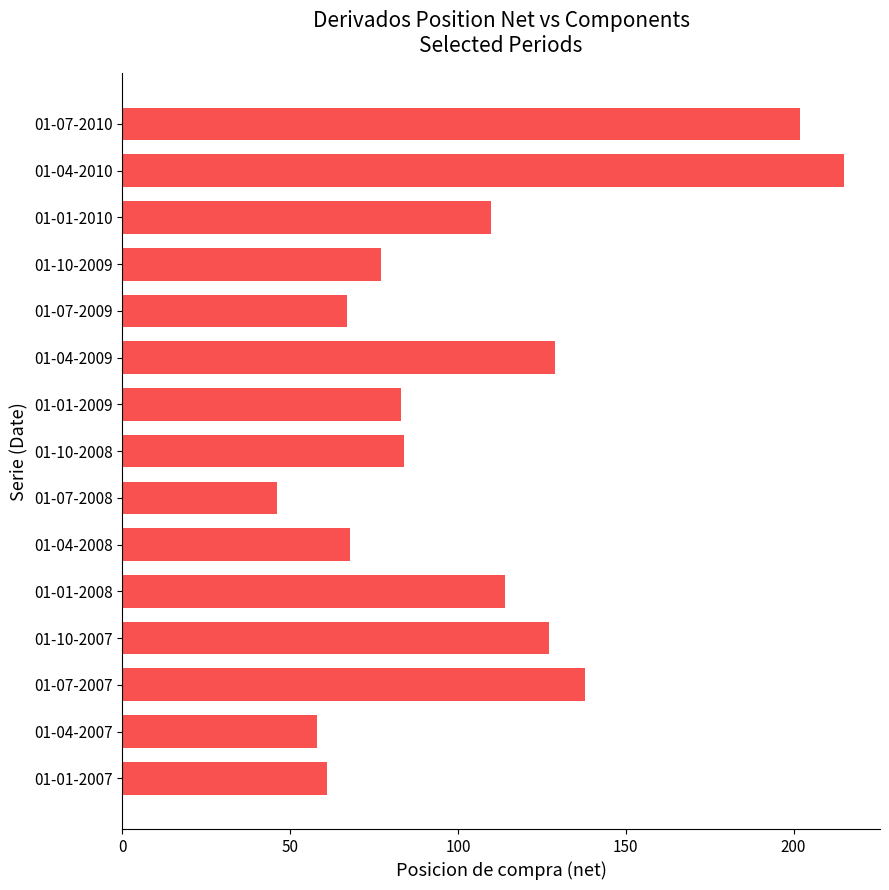

How many values are below 84?

7